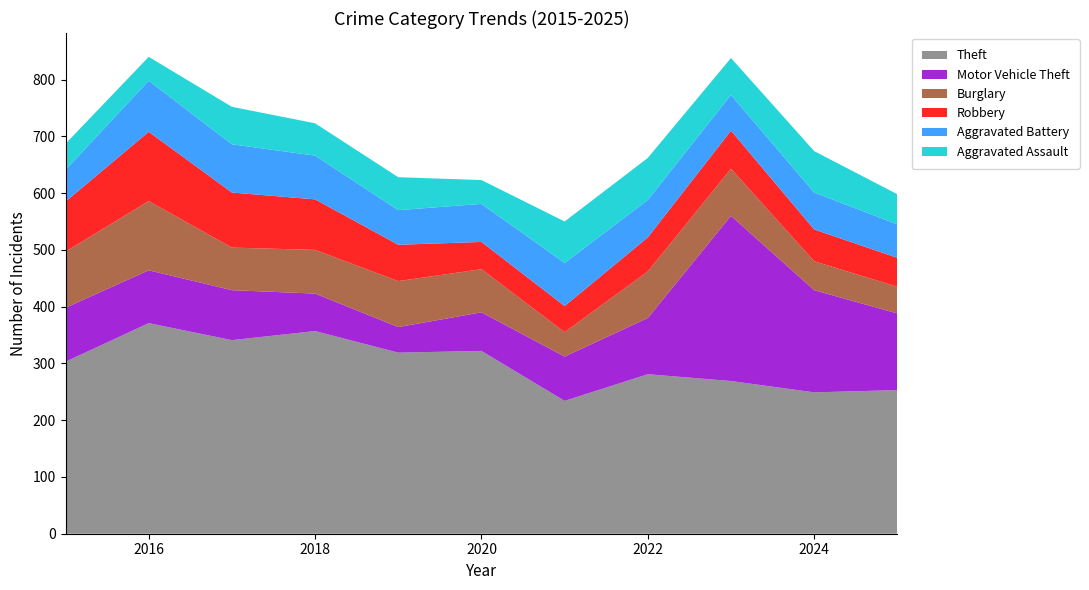

Reading right to left, extract all data points from this chart.

Theft: 2025=253	2024=249	2023=269	2022=281	2021=234	2020=322	2019=319	2018=357	2017=341	2016=371	2015=303
Motor Vehicle Theft: 2025=135	2024=180	2023=291	2022=99	2021=78	2020=68	2019=45	2018=66	2017=88	2016=93	2015=95
Burglary: 2025=47	2024=51	2023=83	2022=82	2021=43	2020=76	2019=81	2018=77	2017=75	2016=122	2015=99
Robbery: 2025=51	2024=56	2023=67	2022=60	2021=46	2020=48	2019=64	2018=89	2017=97	2016=122	2015=88
Aggravated Battery: 2025=59	2024=65	2023=63	2022=66	2021=76	2020=67	2019=61	2018=77	2017=85	2016=90	2015=56
Aggravated Assault: 2025=53	2024=73	2023=65	2022=74	2021=73	2020=42	2019=58	2018=57	2017=66	2016=42	2015=46